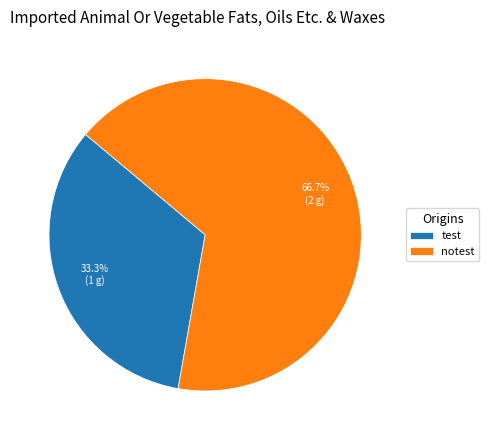

Approximately how many times larger is the value at notest compared to test?

2.0